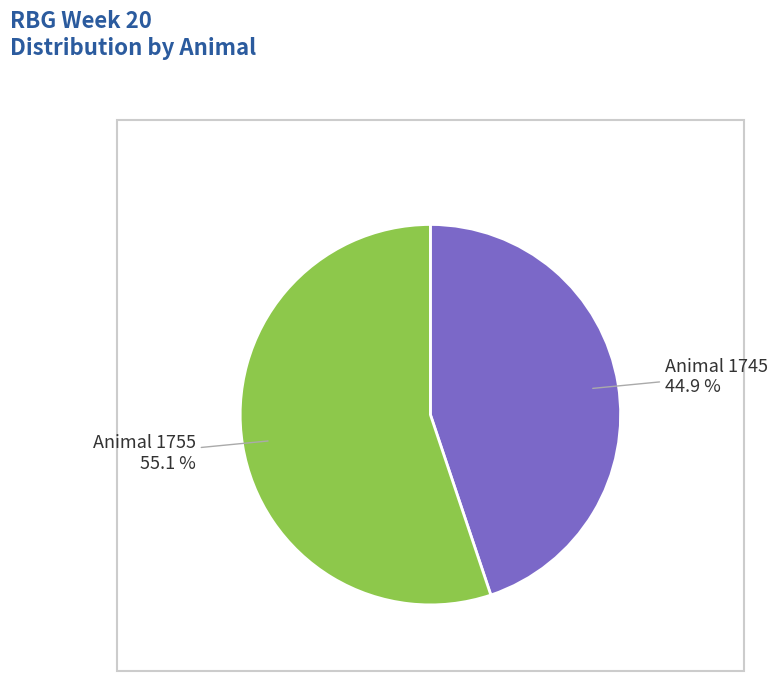

What percentage do Animal 1745 and Animal 1755 together represent?

100.0%